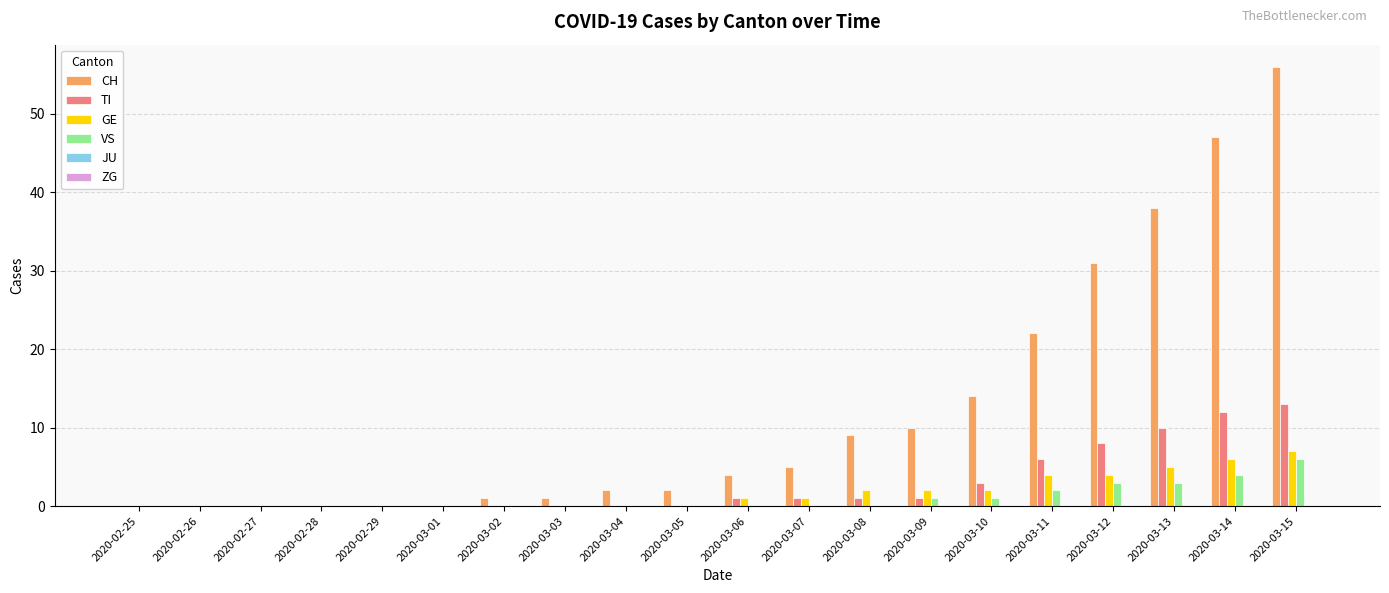

What is the total value across all series at 2020-03-12?

46